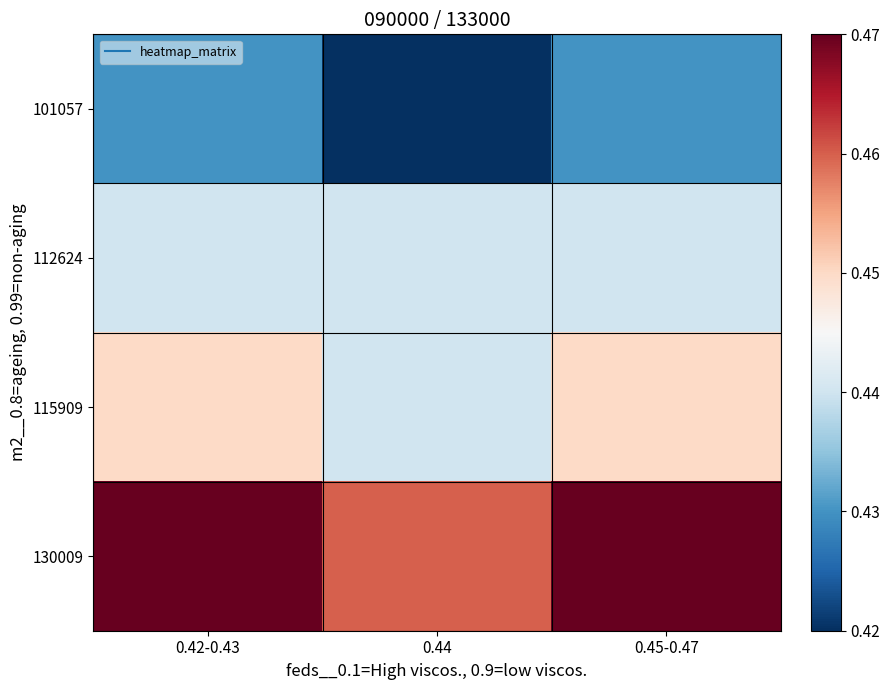

What is the total value across all series at 0.44?

1.8